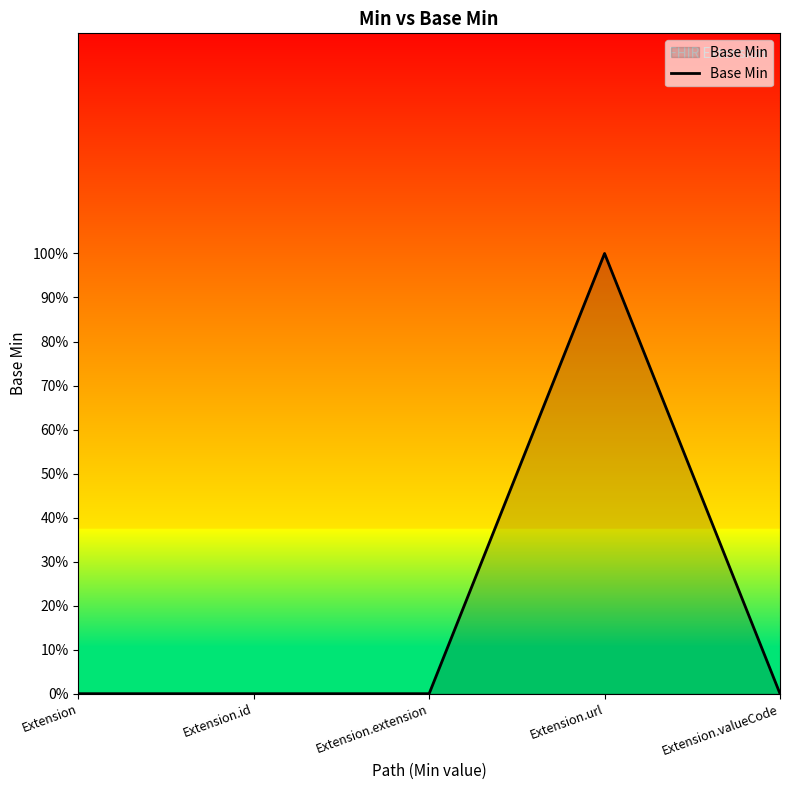

Is it true that the value at Extension is 0?

True